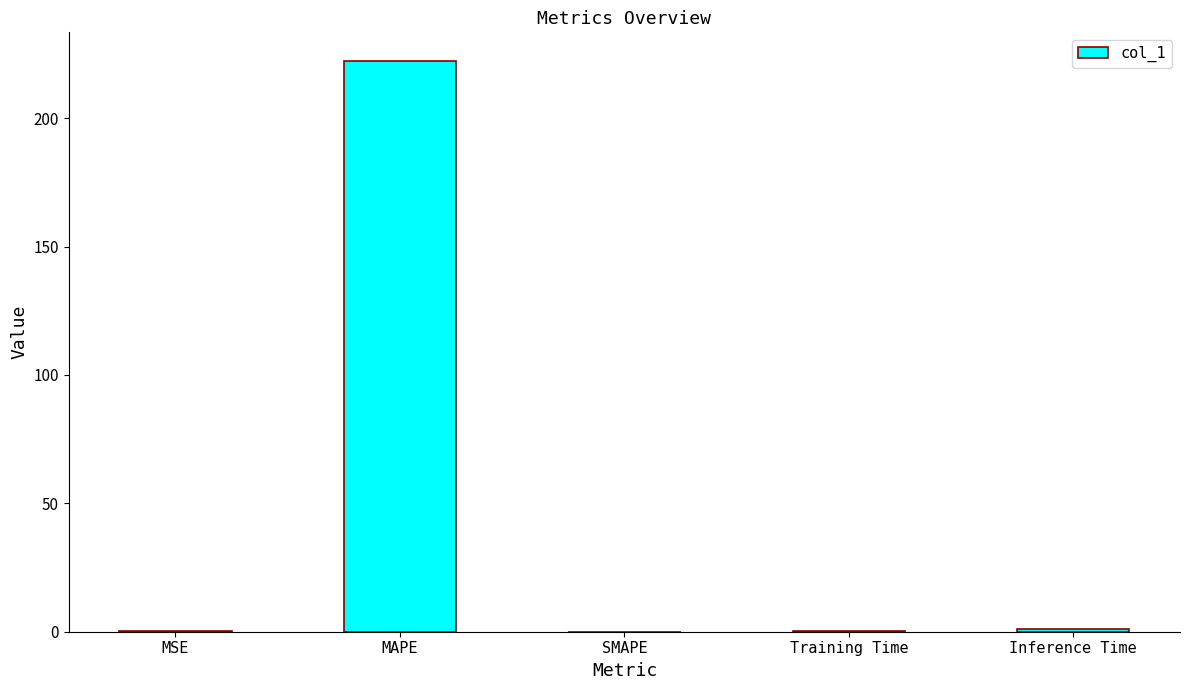

What is the approximate value at MAPE?

222.3